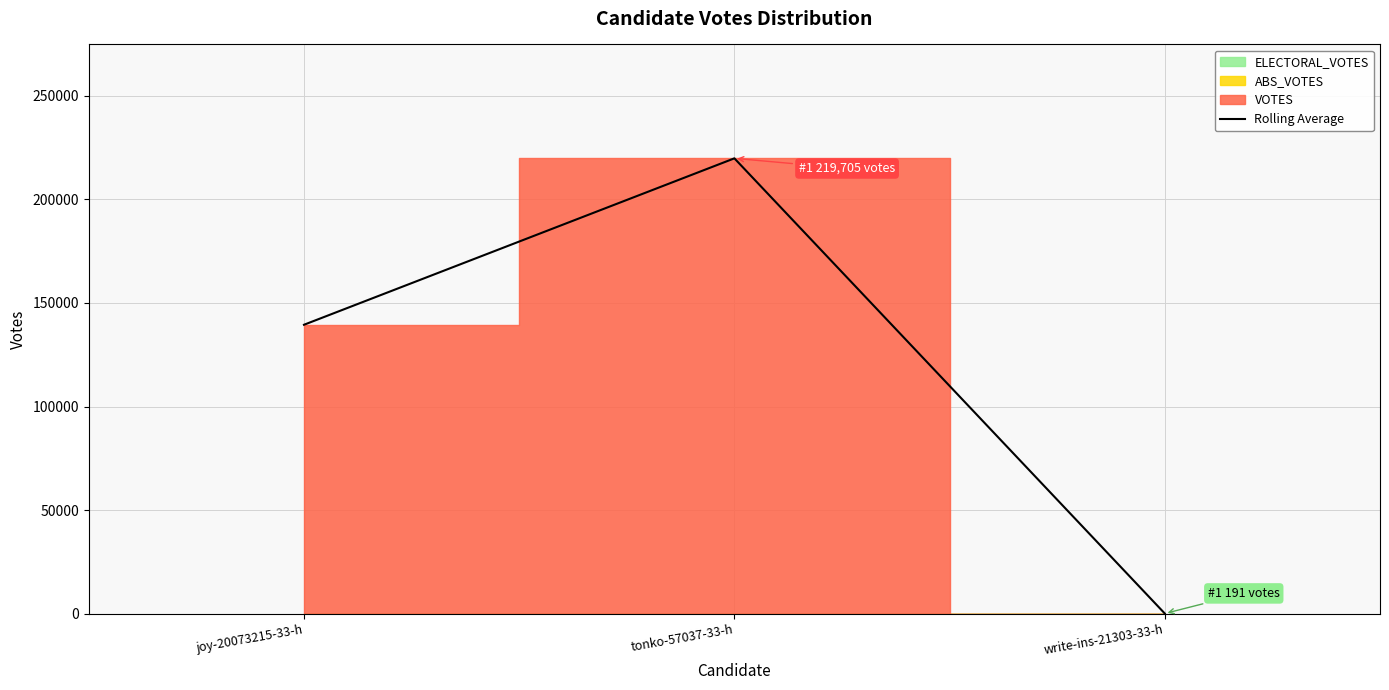

List the labels in order of value, smallest first.

write-ins-21303-33-h, joy-20073215-33-h, tonko-57037-33-h